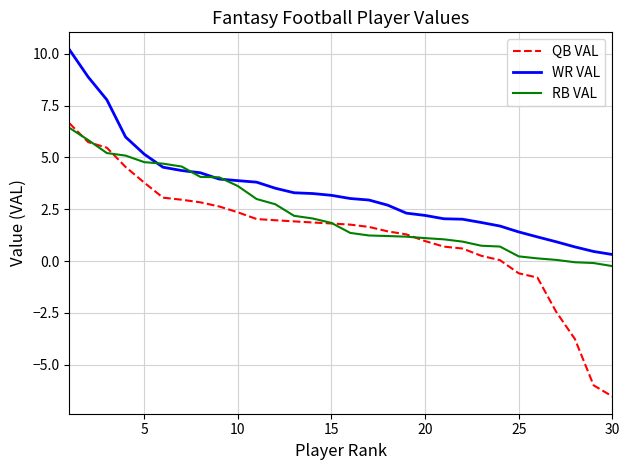

Which series has the largest range (max minus min)?

QB VAL